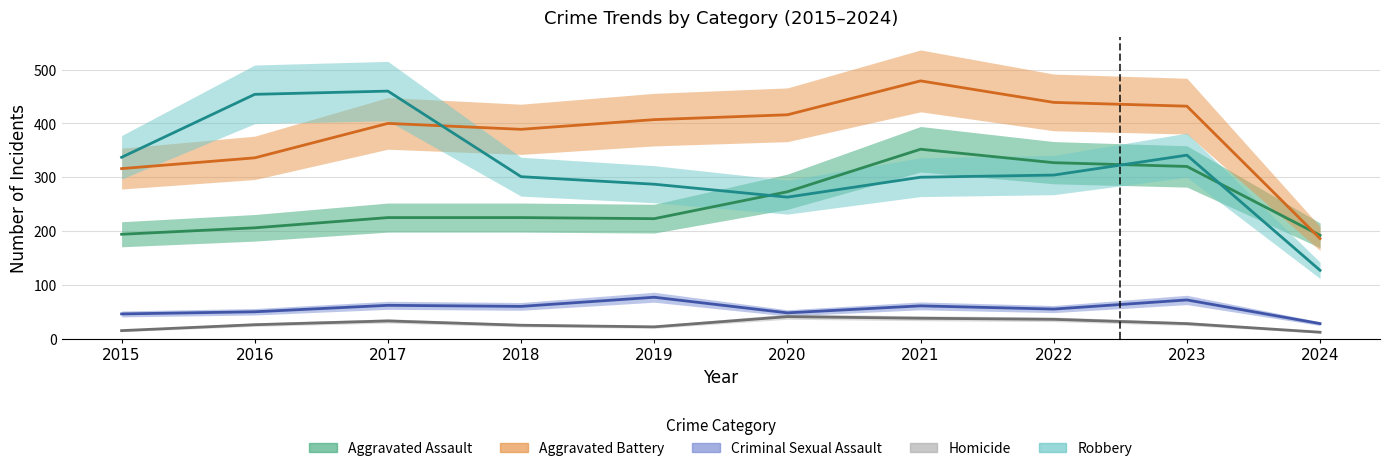

Which has a higher value, 2024 or 2018?

2018